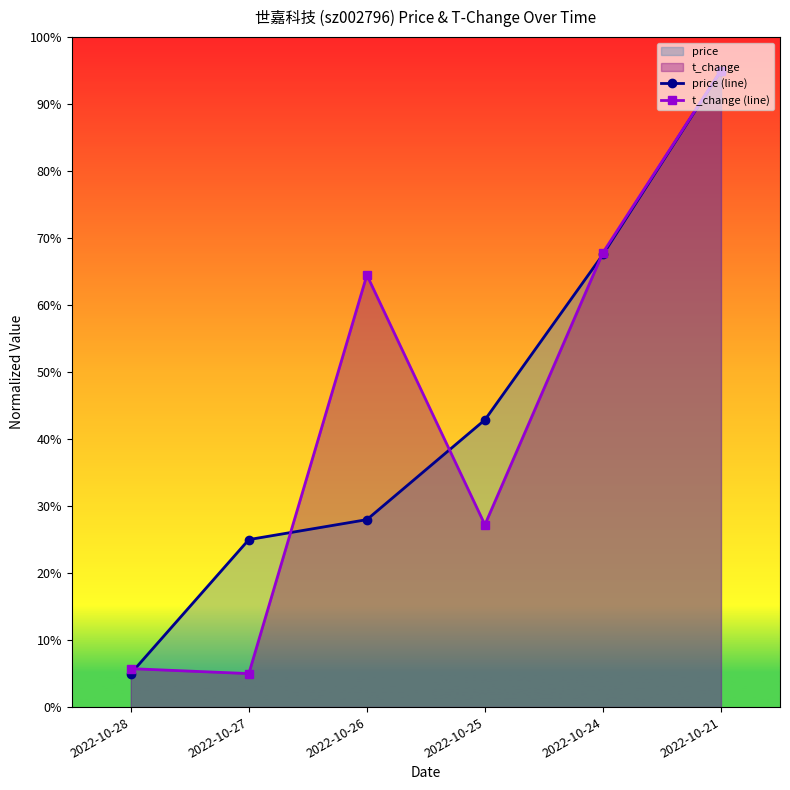

What is the sum of the t_change (line) values at 2022-10-26 and 2022-10-28?

70.2